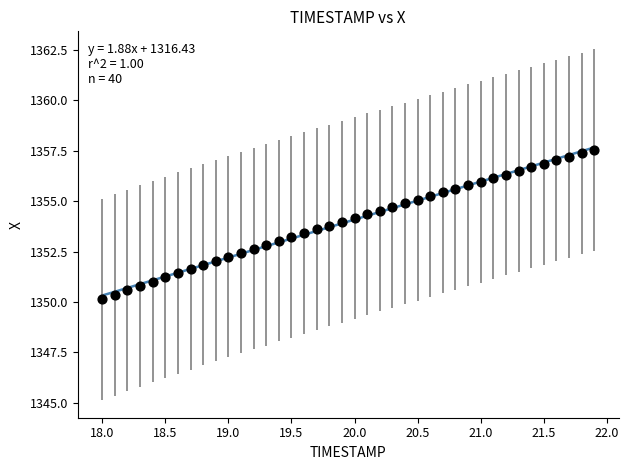

What is the range of Y values (max minus min)?

7.4